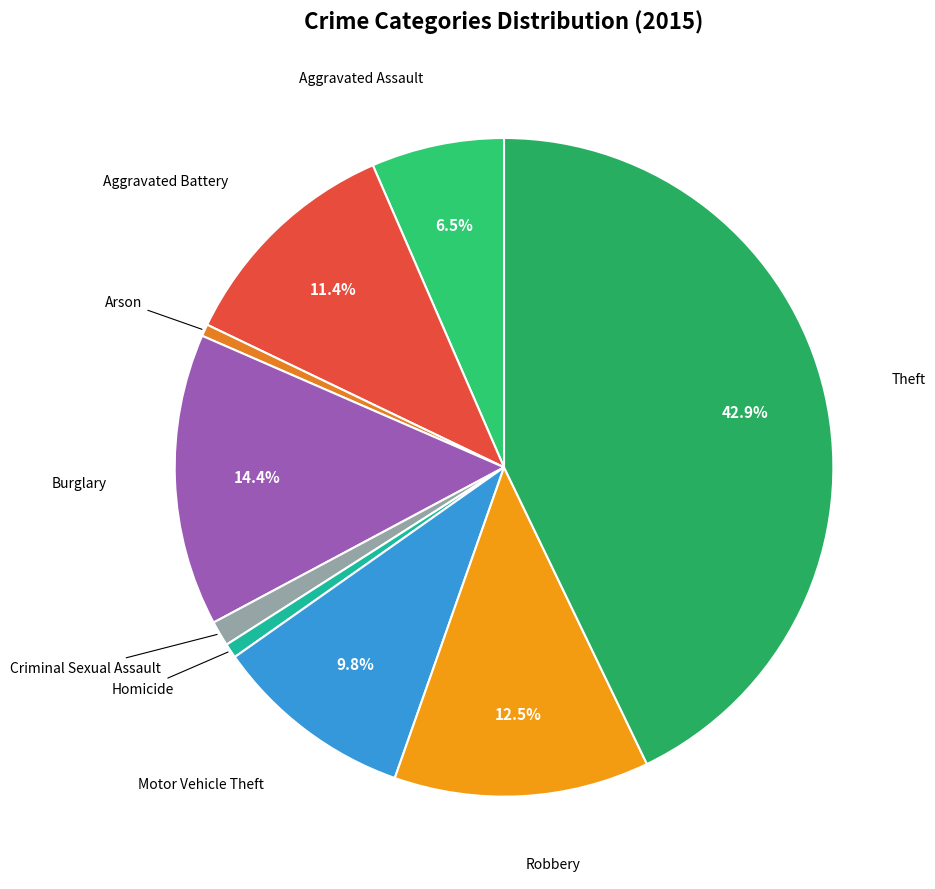

How many slices are in this pie chart?

9